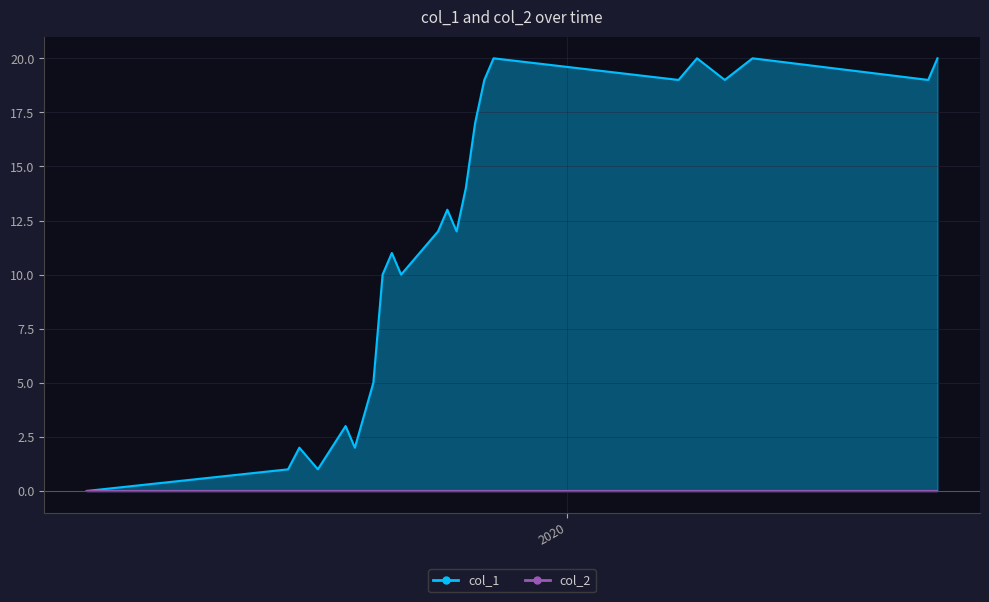

How many values are below 12?

11